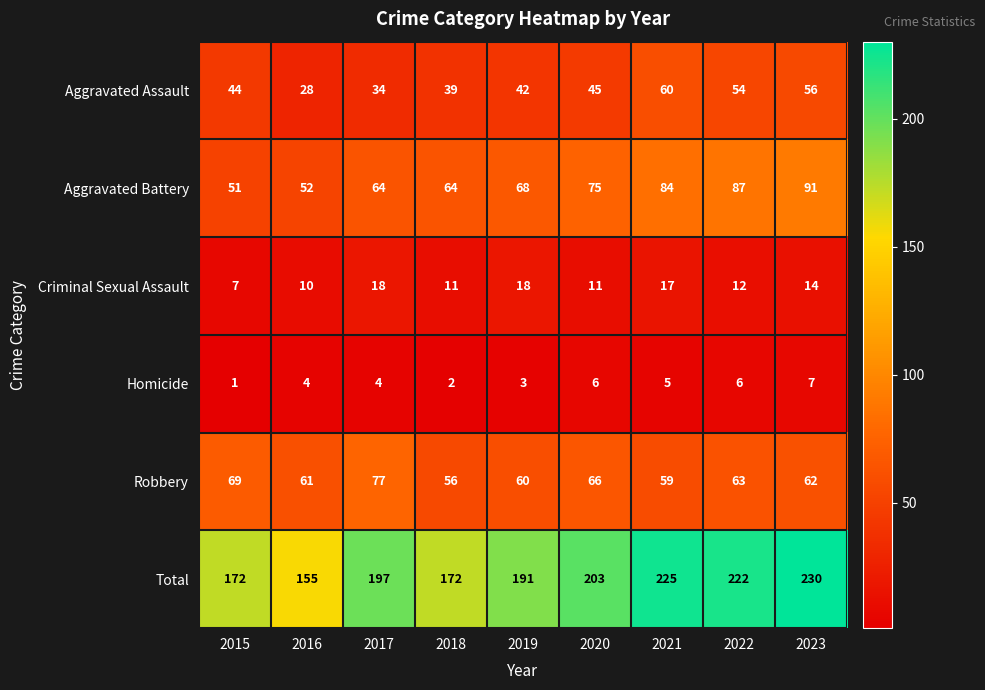

Rank the series by their maximum value, from lowest to highest.

Homicide, Criminal Sexual Assault, Aggravated Assault, Robbery, Aggravated Battery, Total